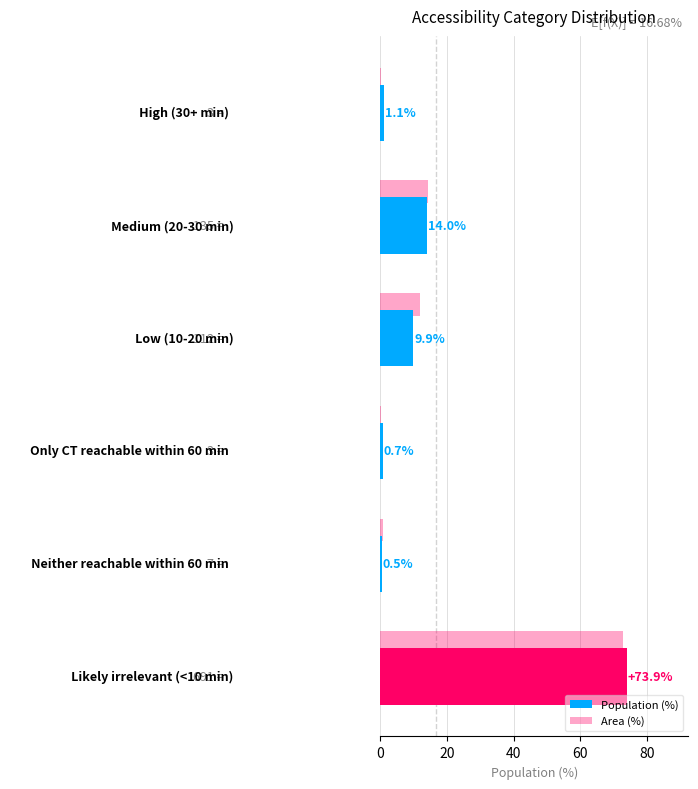

What is the average value of the Population (%) series?

16.7